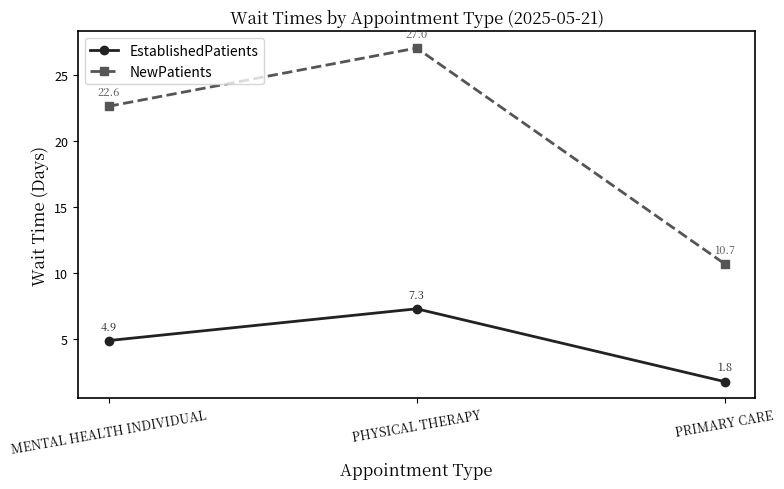

What is the difference between the maximum and minimum values in the NewPatients series?

16.3